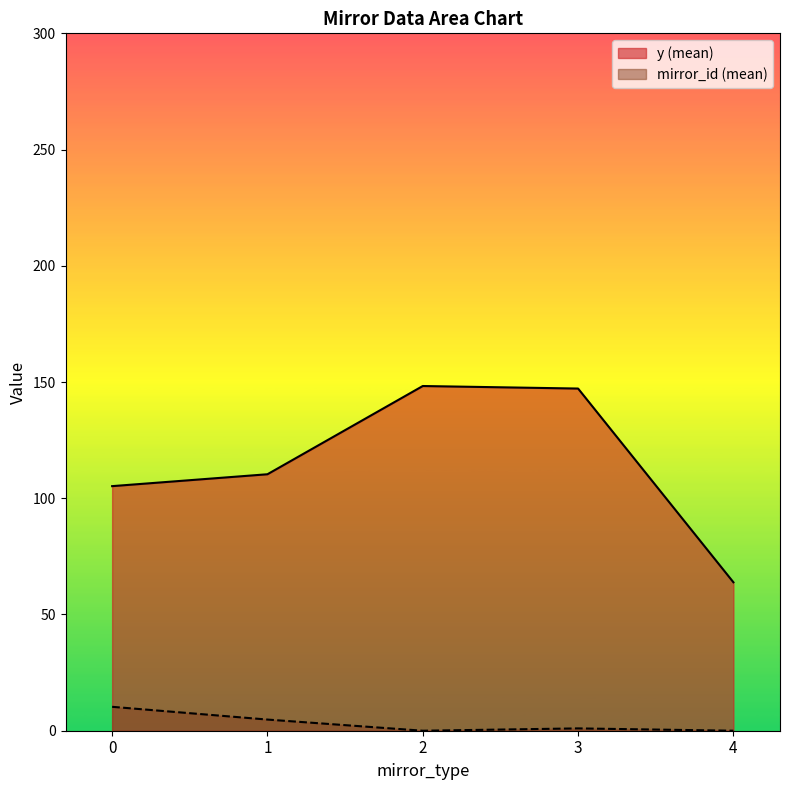

True or false: mirror_id and y cross at least once.

False